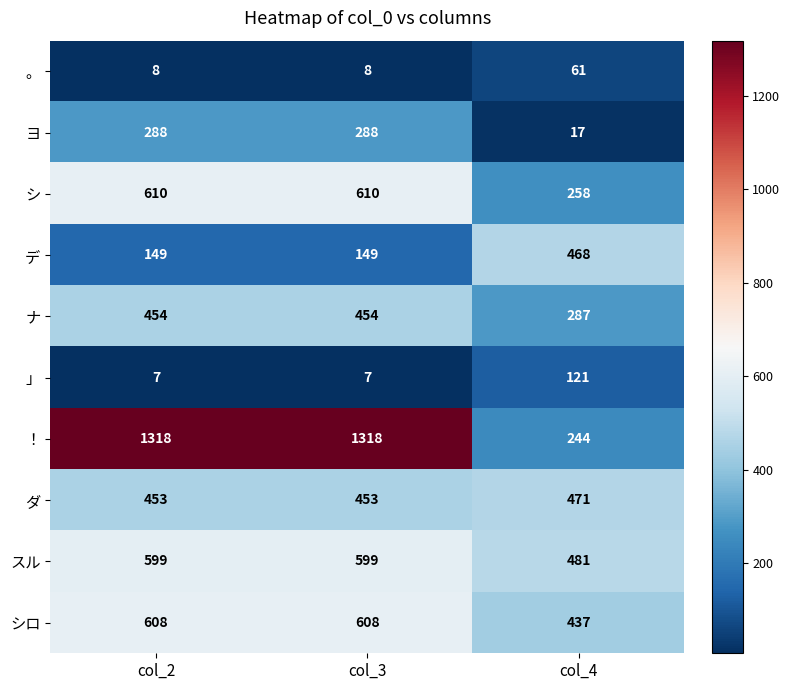

Is it true that ダ equals 471 at col_4?

True